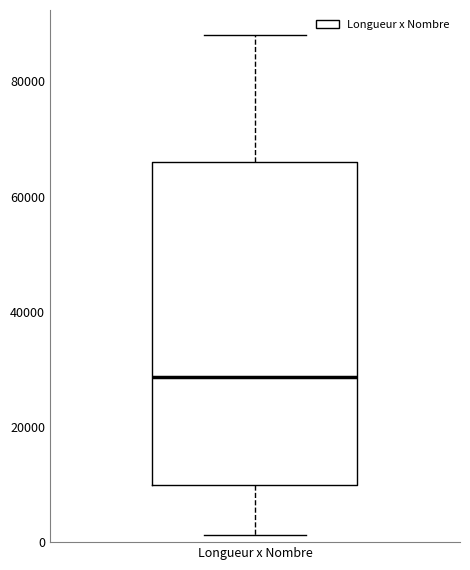

Read this box plot against the y-axis: the position of the median line, the range covered by the box, and the ends of both whiskers. The values are not printed on the chart, so give them approximately, as read against the axis.

median 28000, box 10000 to 66000, whiskers 2000 to 88000